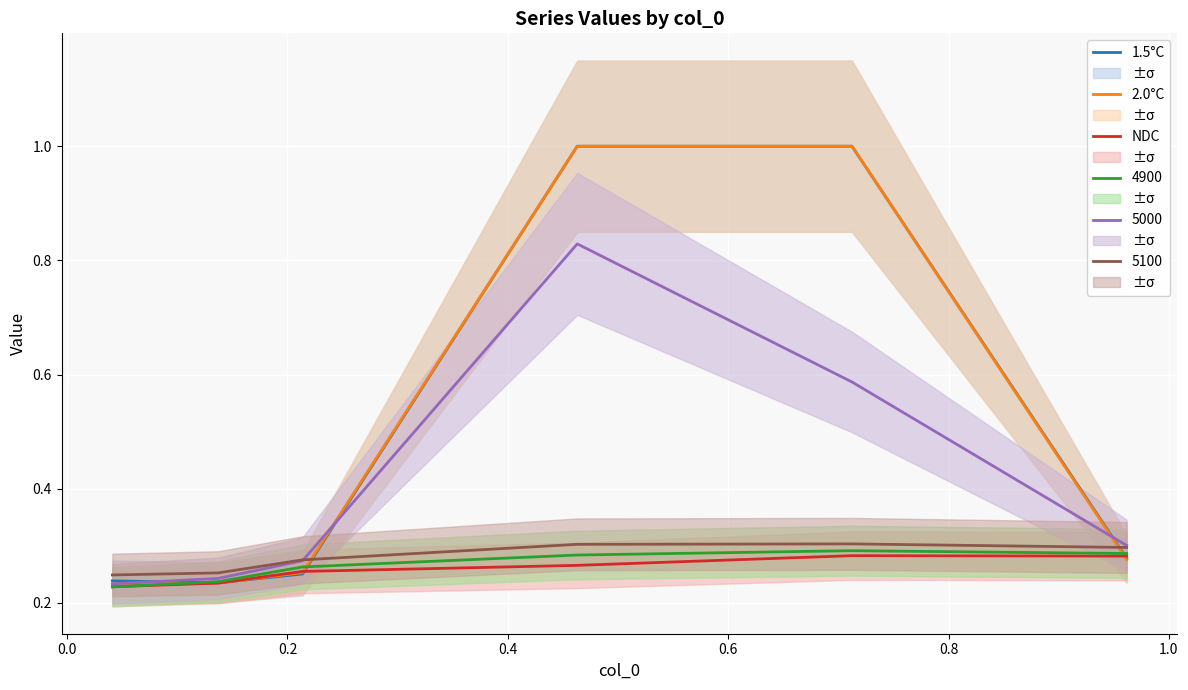

At how many categories does at least one series exceed 0?

6